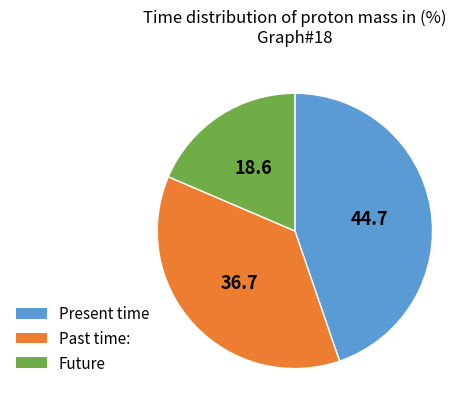

Which category has the smallest portion of the pie?

Future